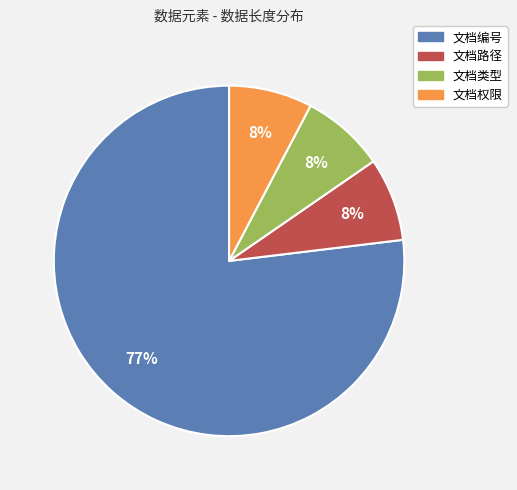

Is it true that 文档类型 is 8% of the pie?

True